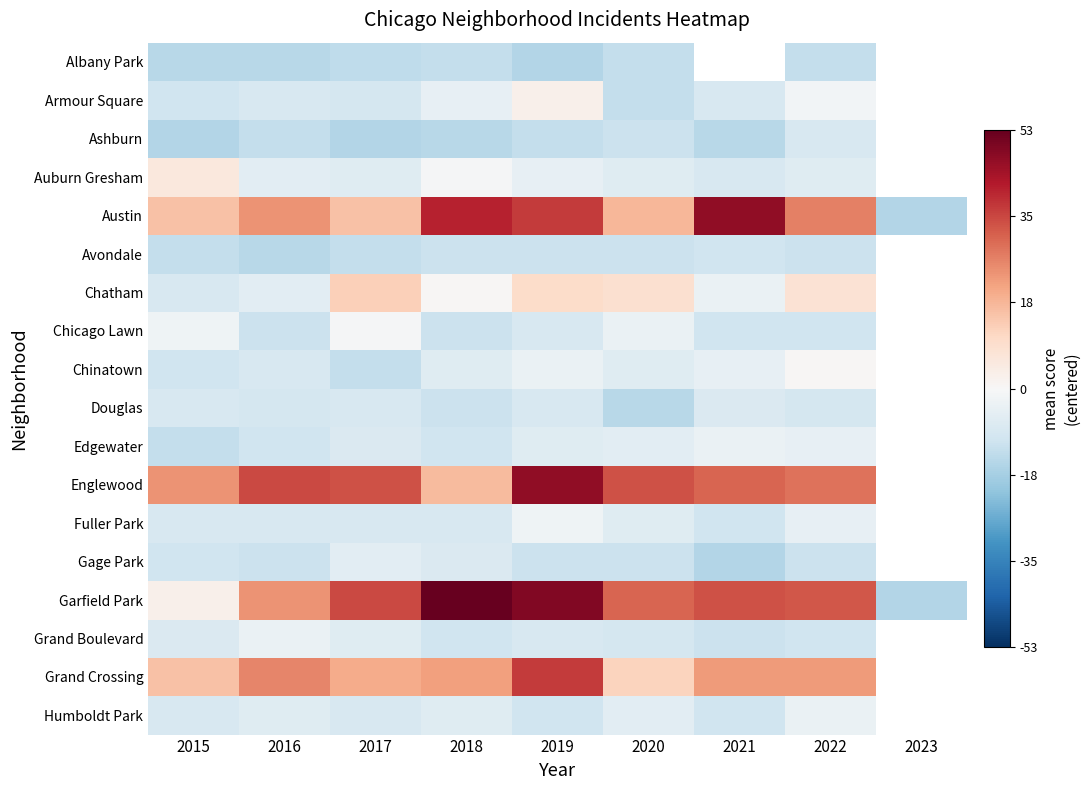

How many values in the Ashburn series are below -12?

6